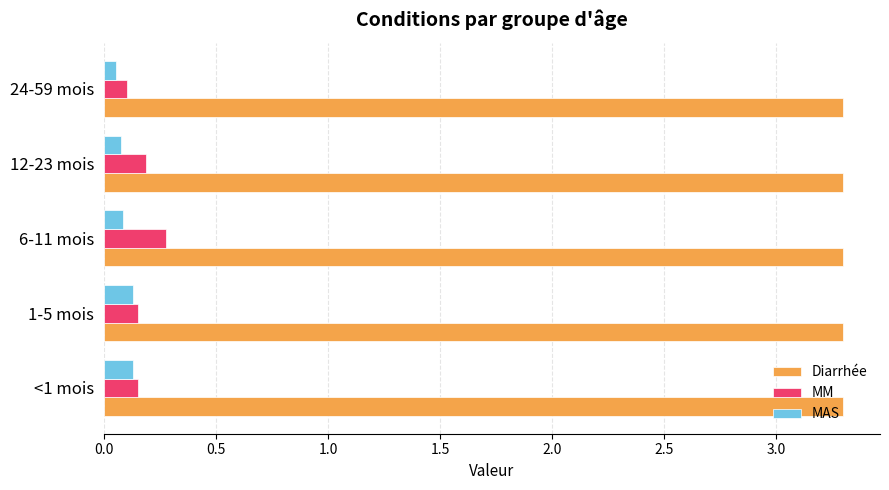

True or false: MM has a value of 0.0 at <1 mois.

False